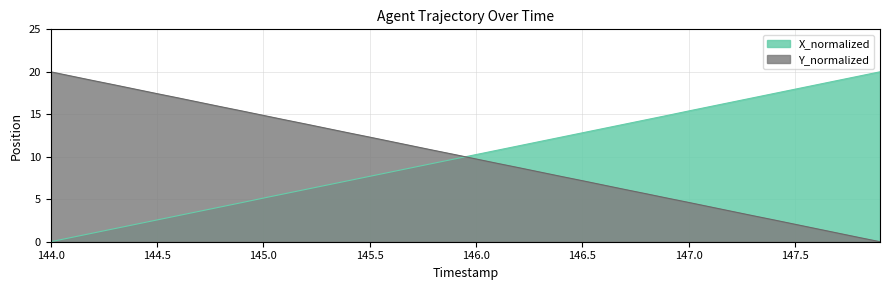

How many distinct data groups are displayed?

2